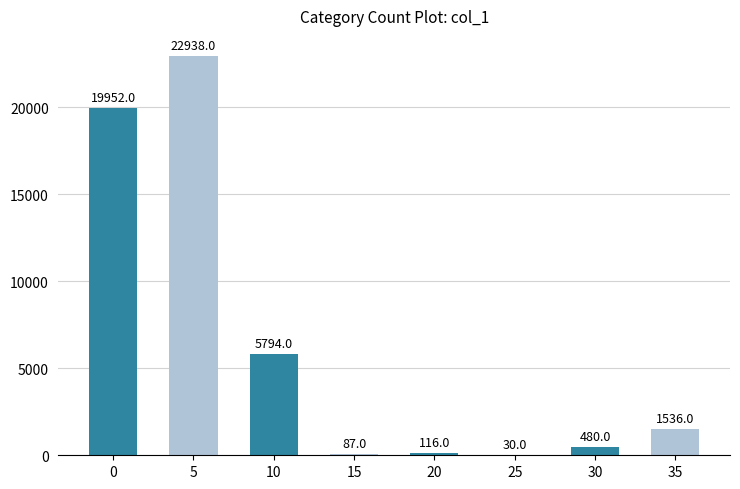

Reading right to left, extract all data points from this chart.

1536	480	30	116	87	5794	22938	19952